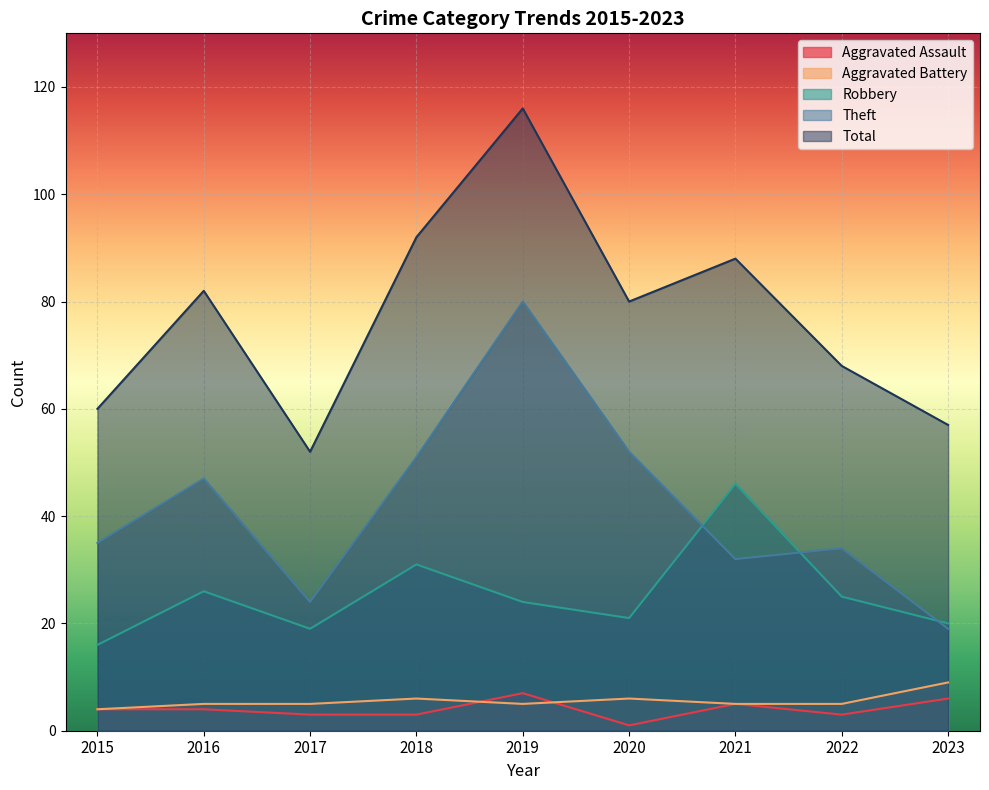

Reading left to right, transcribe all the data shown in this chart.

Aggravated Assault: 4	4	3	3	7	1	5	3	6
Aggravated Battery: 4	5	5	6	5	6	5	5	9
Robbery: 16	26	19	31	24	21	46	25	20
Theft: 35	47	24	51	80	52	32	34	19
Total: 60	82	52	92	116	80	88	68	57